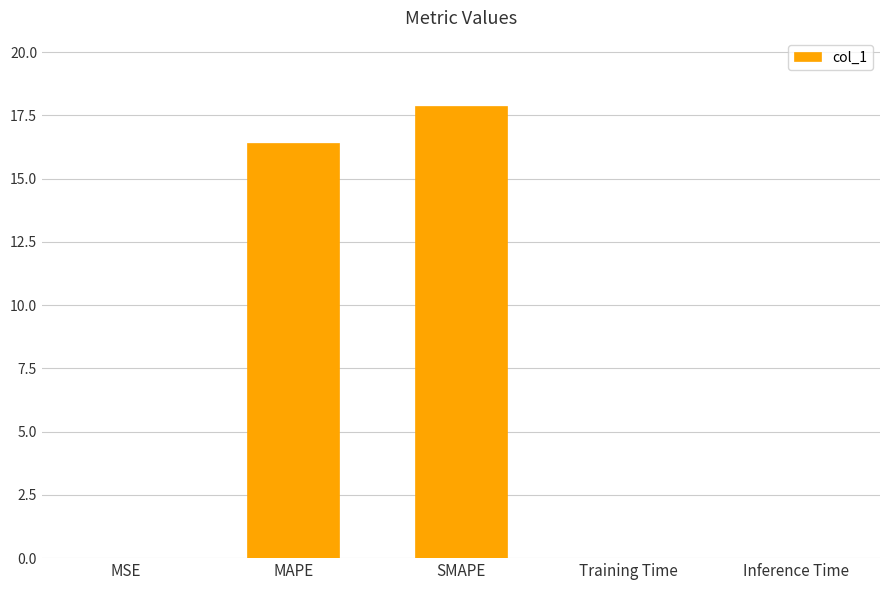

What is the greatest value displayed?

17.9